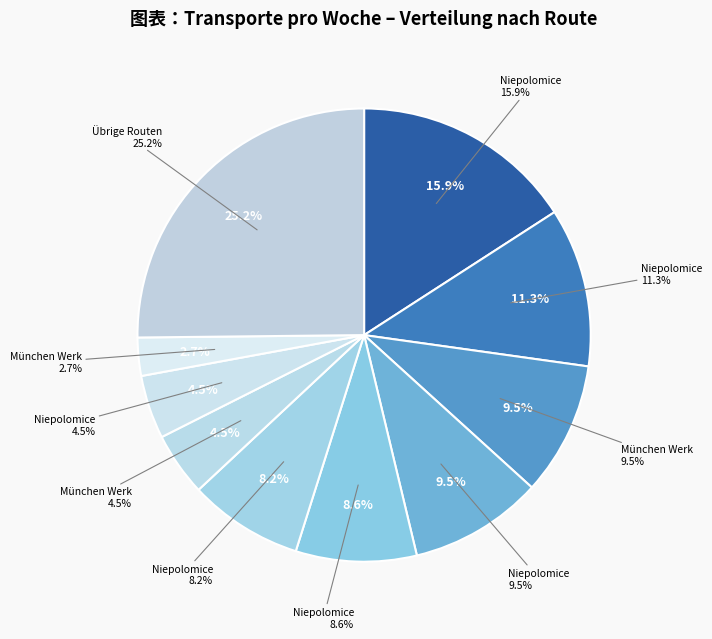

To the nearest percent, what portion does Steyr -> Niepolomice represent?

10%